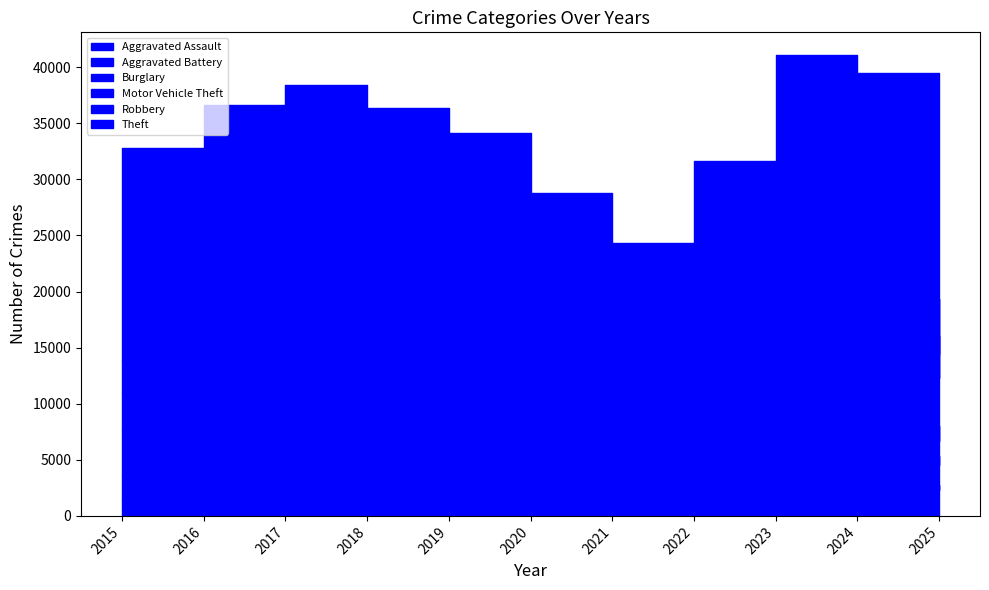

Where is Aggravated Assault nearest to the value 2110?

2019